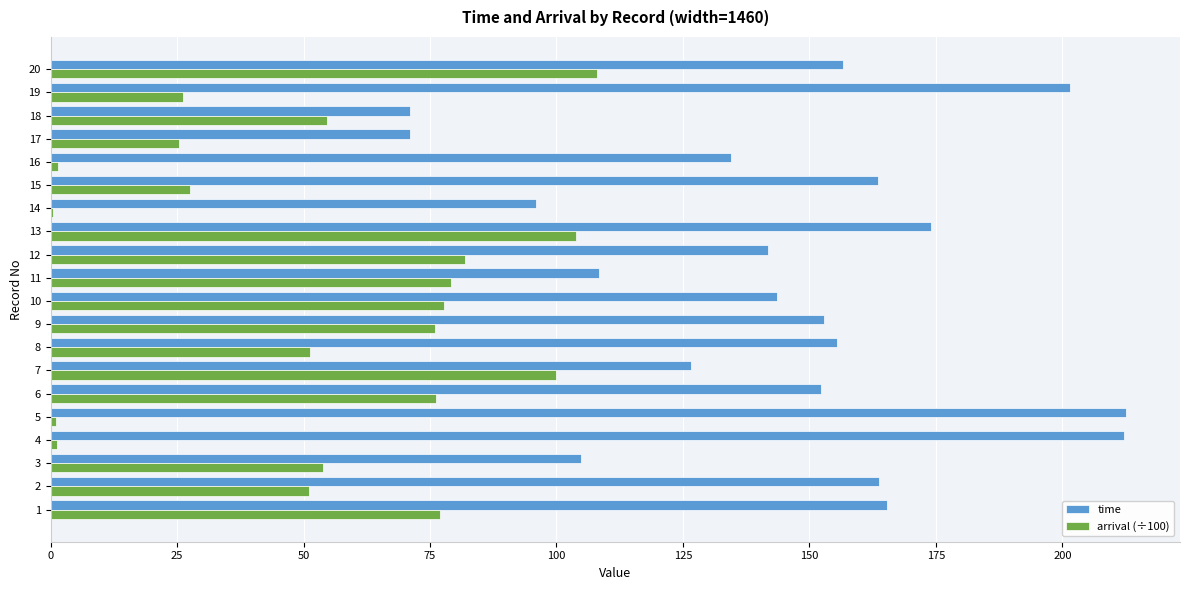

Between 18 and 20, which series saw the biggest shift?

time